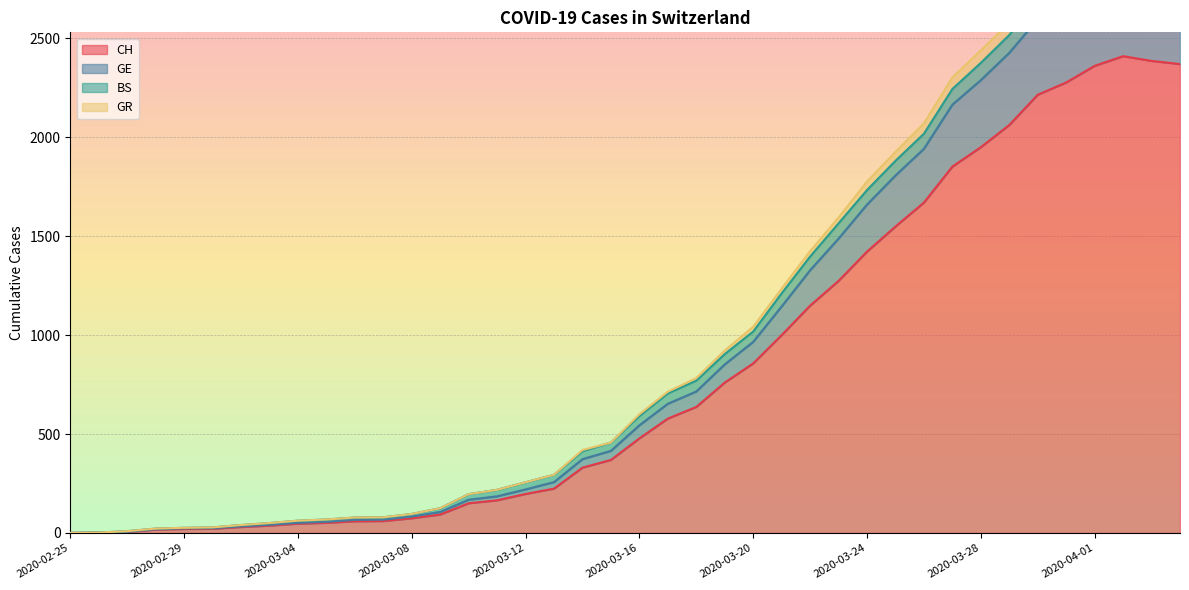

True or false: GE and CH cross at least once.

False